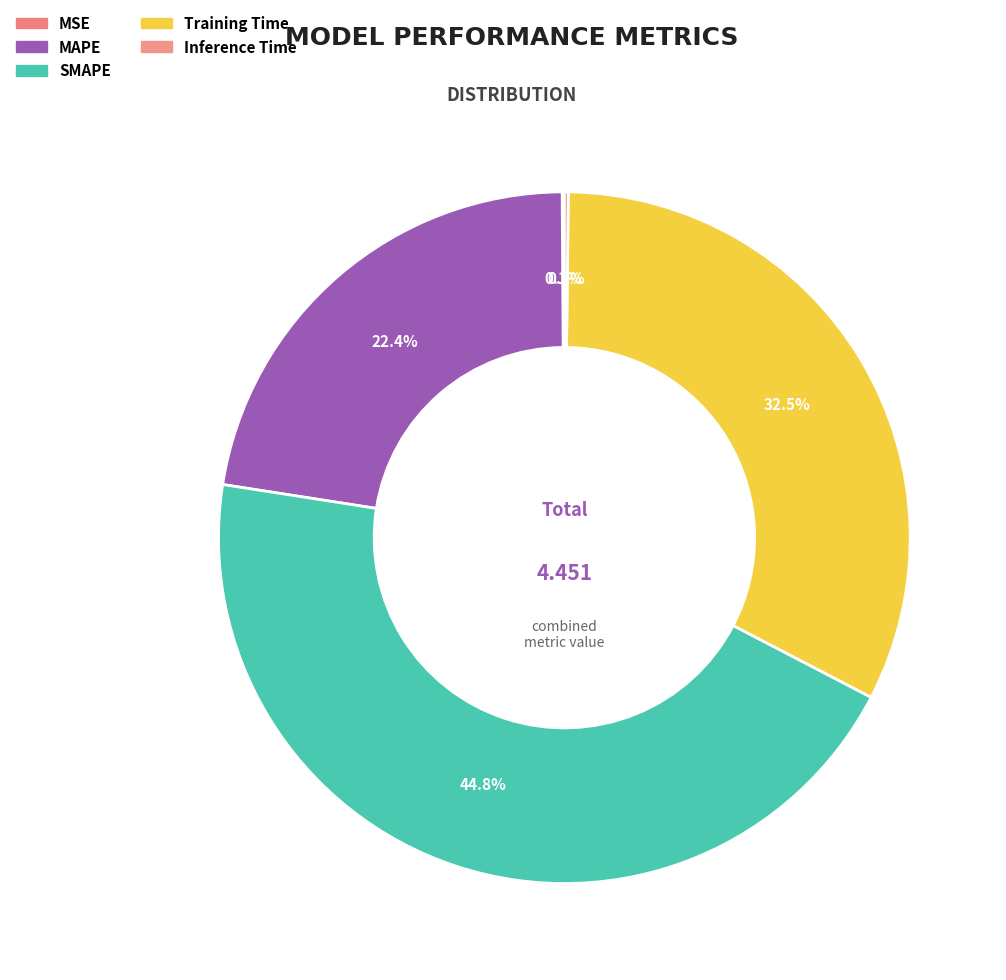

The MSE slice represents 6% of the pie. True or false?

False